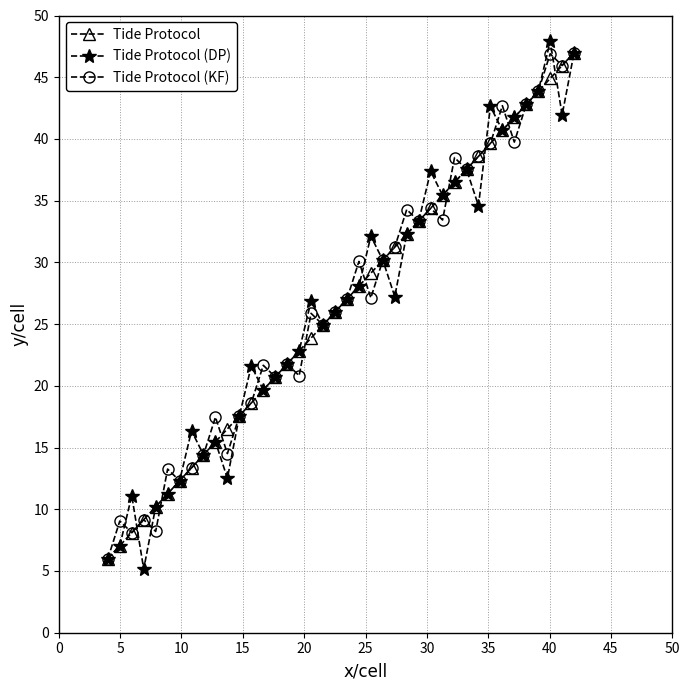

What is the value of the Tide Protocol (DP) point at the 6th from the left?

11.3